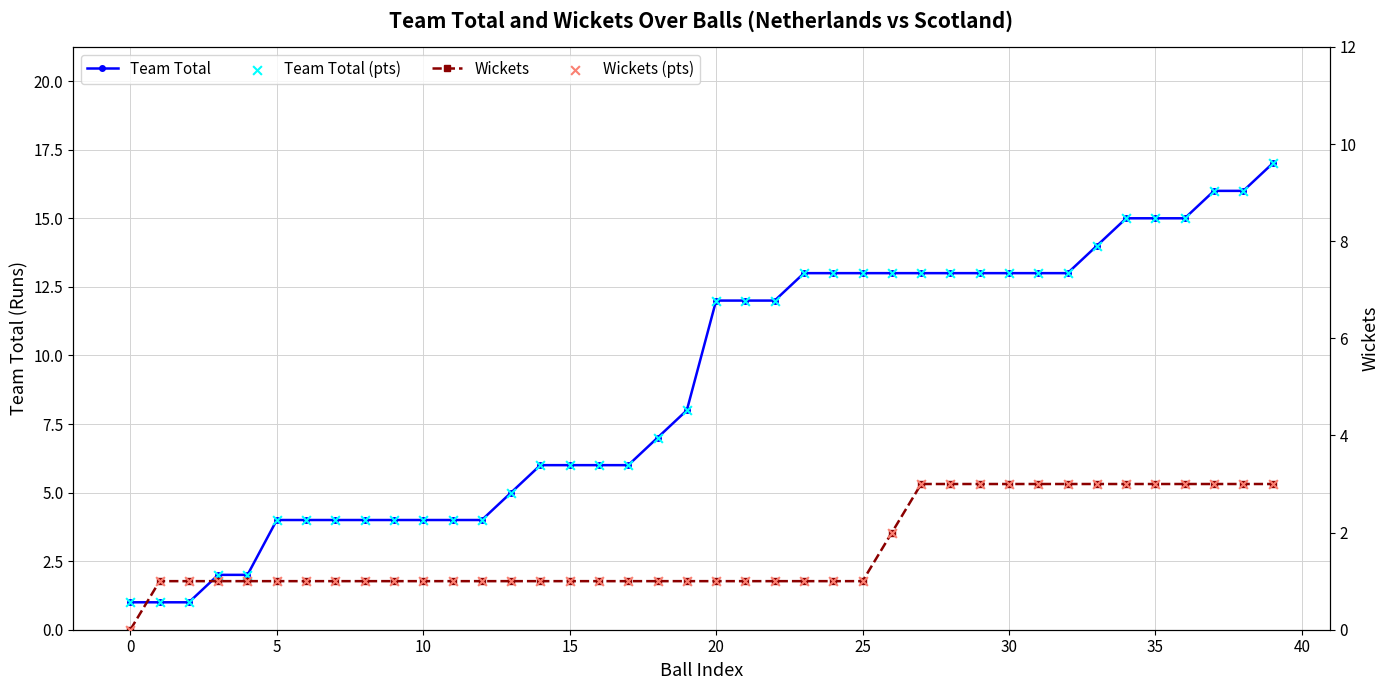

Which series has the largest Y range (max minus min)?

Team Total